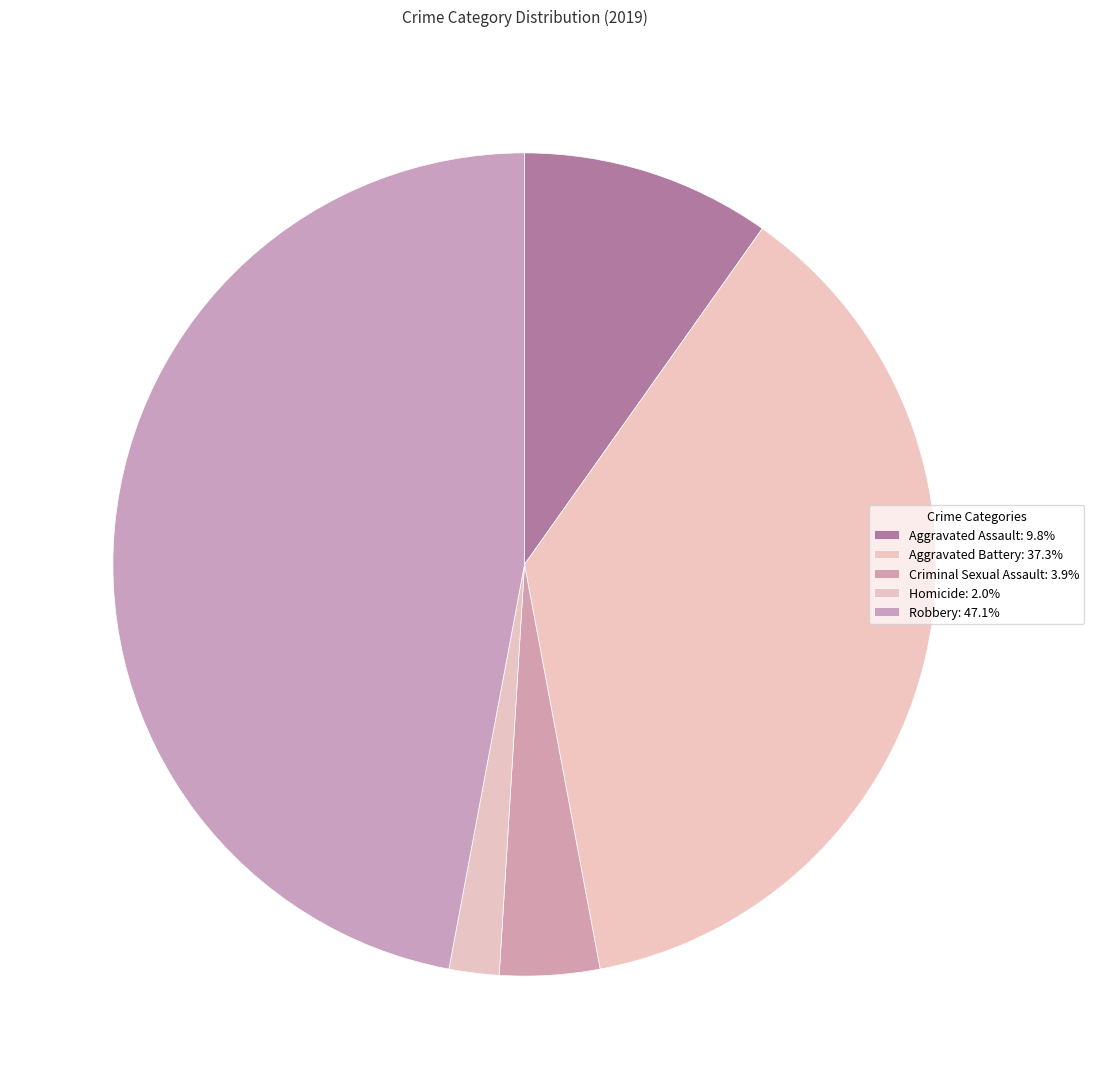

To the nearest percent, what percentage of the pie is Aggravated Battery?

37%